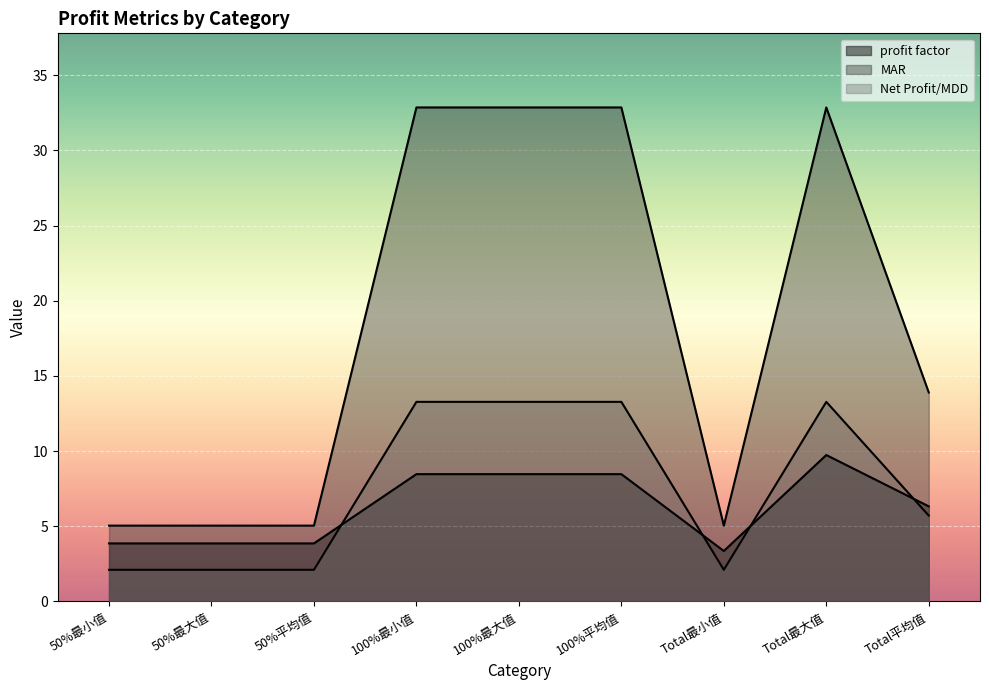

List the series in order of their peak value, highest first.

MAR, Net Profit/MDD, profit factor